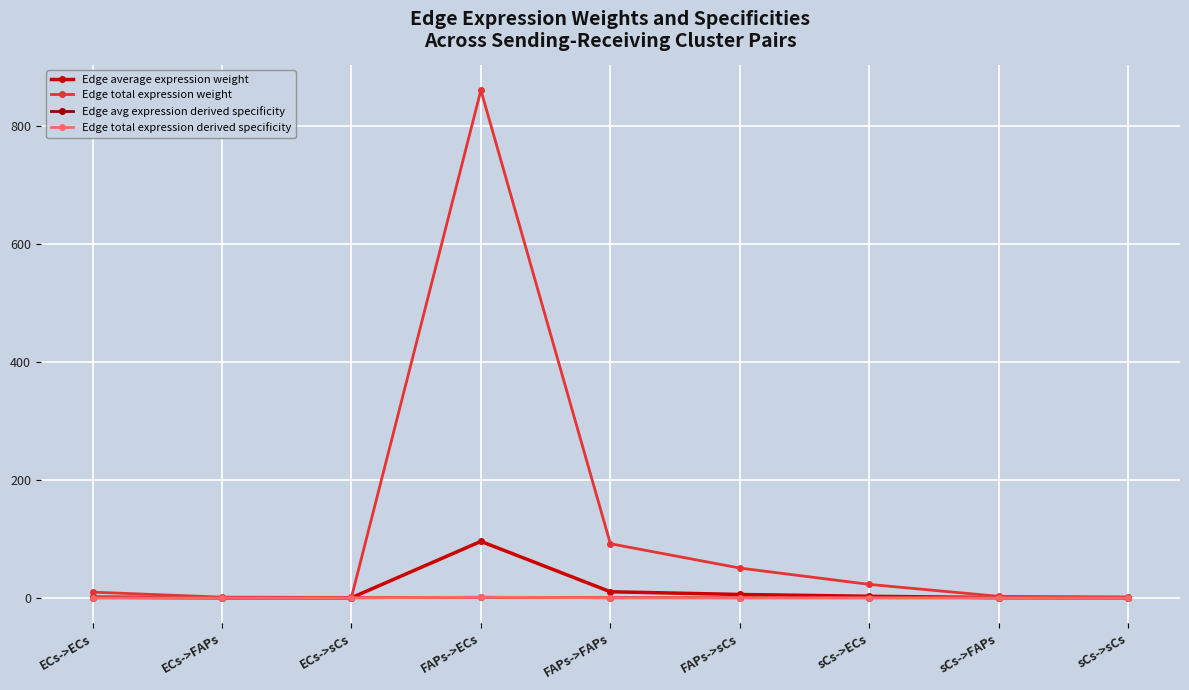

How many interior local peaks does the Edge avg expression derived specificity series have?

1